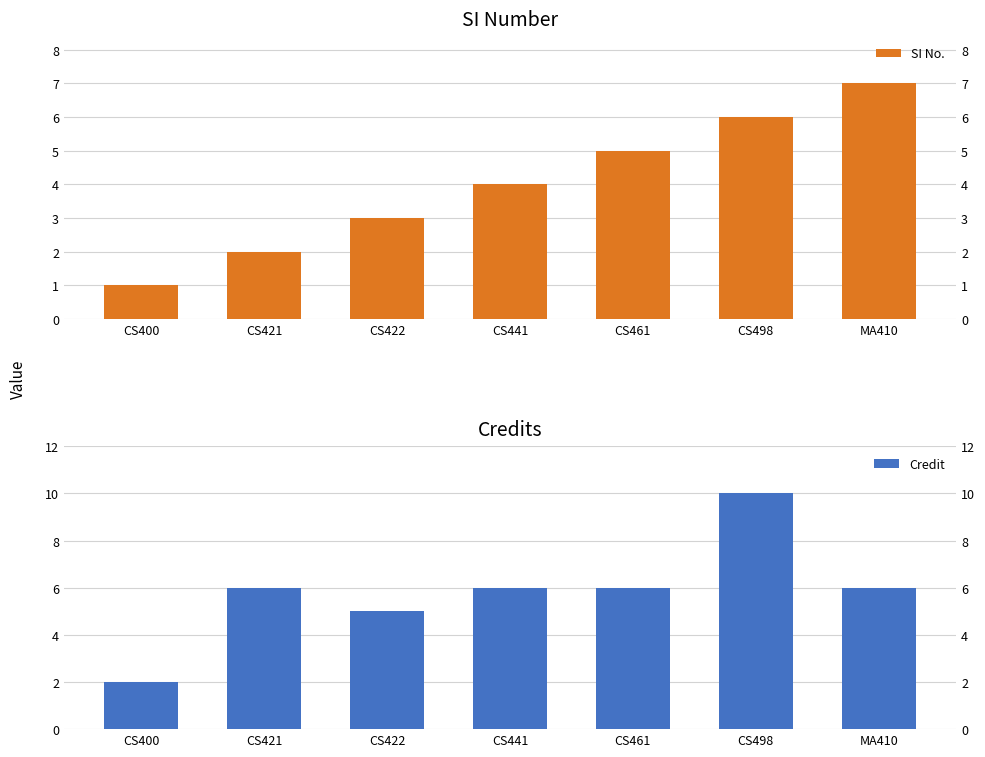

What is the minimum value for Credit?

2